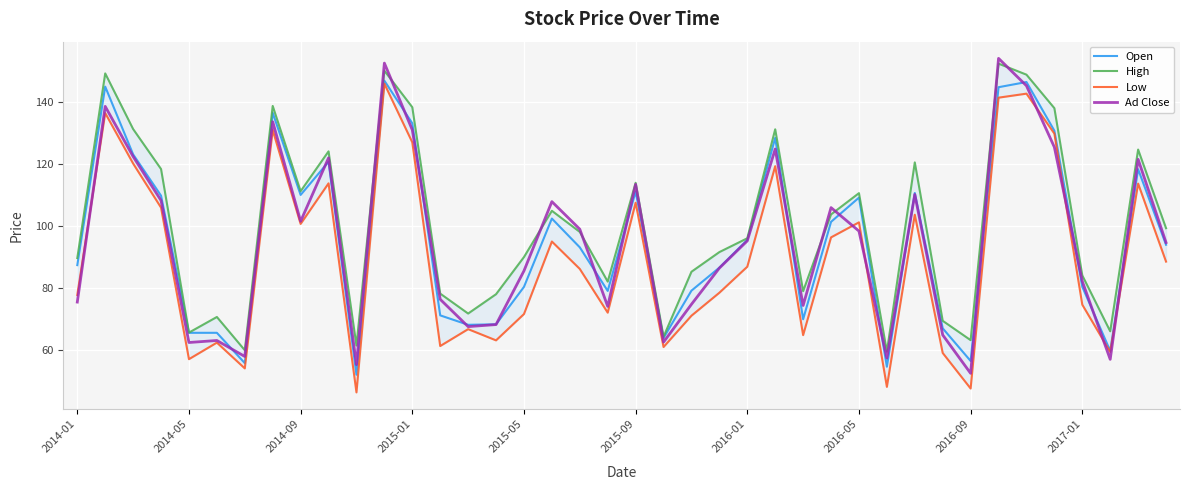

True or false: Low and Open intersect in this chart.

False